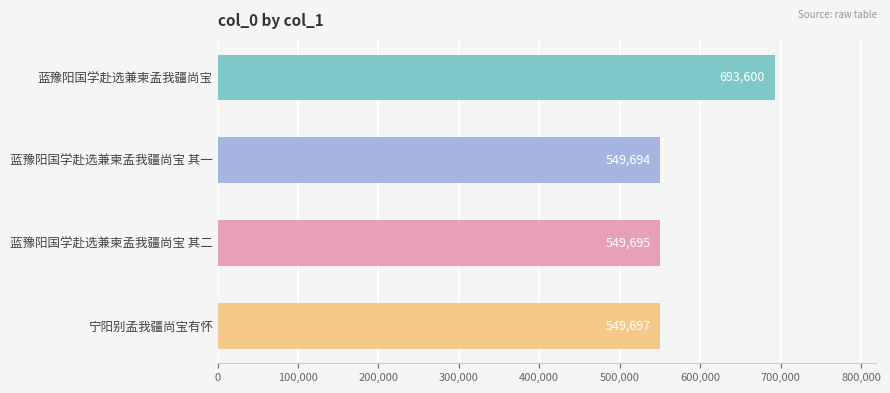

Rank the categories by value from lowest to highest.

蓝豫阳国学赴选兼柬孟我疆尚宝 其一, 蓝豫阳国学赴选兼柬孟我疆尚宝 其二, 宁阳别孟我疆尚宝有怀, 蓝豫阳国学赴选兼柬孟我疆尚宝